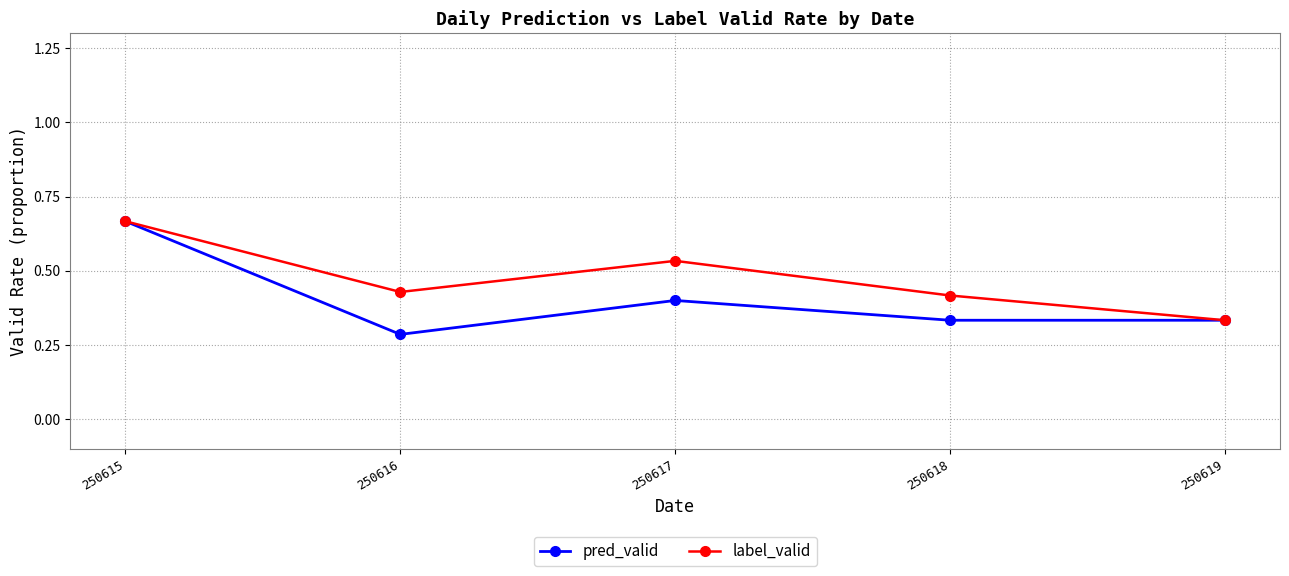

Where is label_valid nearest to the value 0?

250619